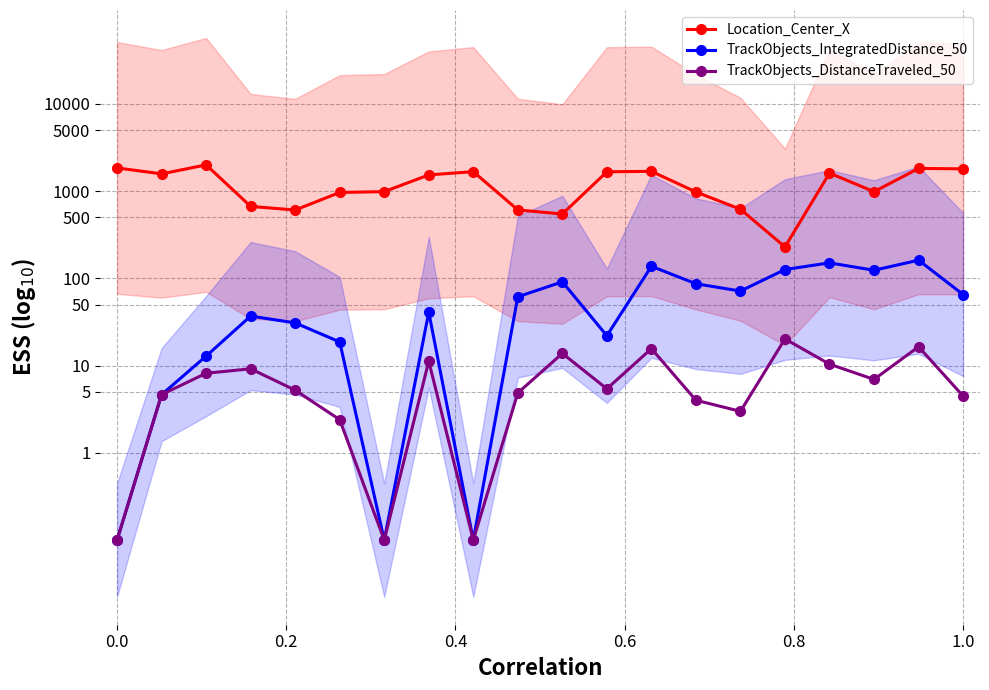

Reading right to left, what are all the values shown in this chart?

Location_Center_X: 3.3	3.3	3.0	3.2	2.4	2.8	3.0	3.2	3.2	2.7	2.8	3.2	3.2	3.0	3.0	2.8	2.8	3.3	3.2	3.3
TrackObjects_IntegratedDistance_50: 1.8	2.2	2.1	2.2	2.1	1.9	1.9	2.1	1.3	2.0	1.8	-1.0	1.6	-1.0	1.3	1.5	1.6	1.1	0.7	-1.0
TrackObjects_DistanceTraveled_50: 0.7	1.2	0.8	1.0	1.3	0.5	0.6	1.2	0.7	1.1	0.7	-1.0	1.1	-1.0	0.4	0.7	1.0	0.9	0.7	-1.0